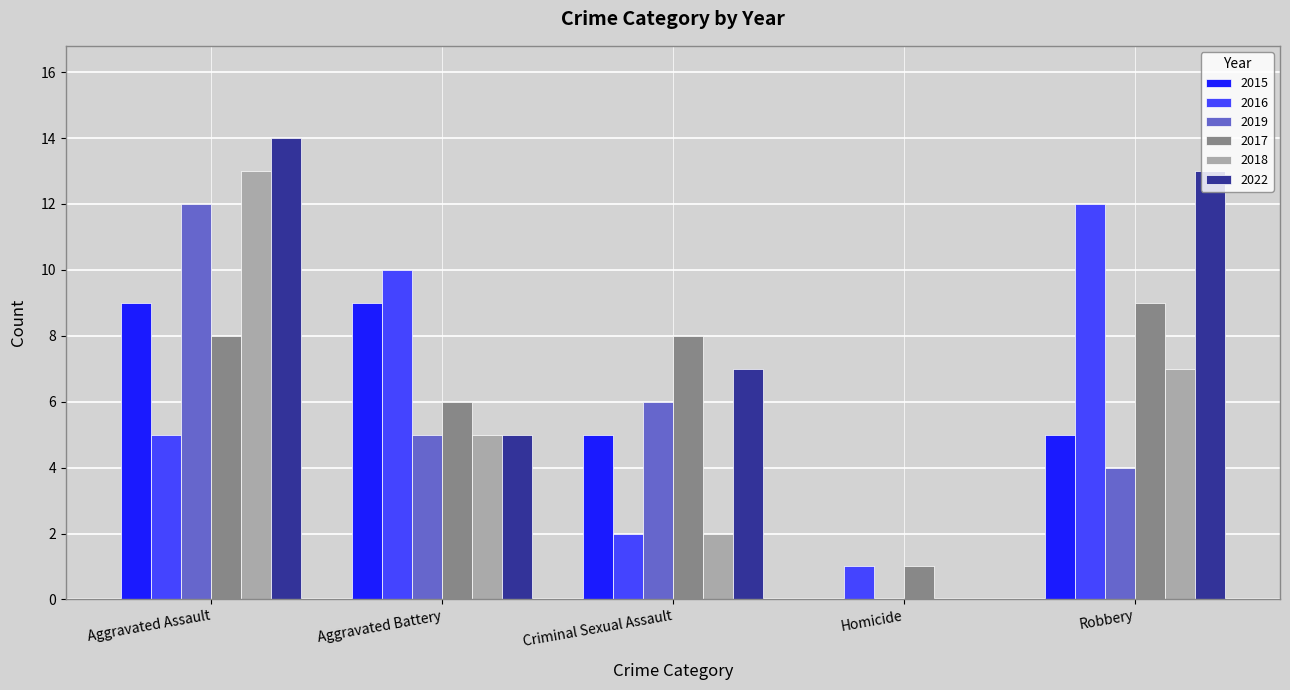

Reading right to left, transcribe all the data shown in this chart.

2015: Robbery=5	Homicide=0	Criminal Sexual Assault=5	Aggravated Battery=9	Aggravated Assault=9
2016: Robbery=12	Homicide=1	Criminal Sexual Assault=2	Aggravated Battery=10	Aggravated Assault=5
2019: Robbery=4	Homicide=0	Criminal Sexual Assault=6	Aggravated Battery=5	Aggravated Assault=12
2017: Robbery=9	Homicide=1	Criminal Sexual Assault=8	Aggravated Battery=6	Aggravated Assault=8
2018: Robbery=7	Homicide=0	Criminal Sexual Assault=2	Aggravated Battery=5	Aggravated Assault=13
2022: Robbery=13	Homicide=0	Criminal Sexual Assault=7	Aggravated Battery=5	Aggravated Assault=14